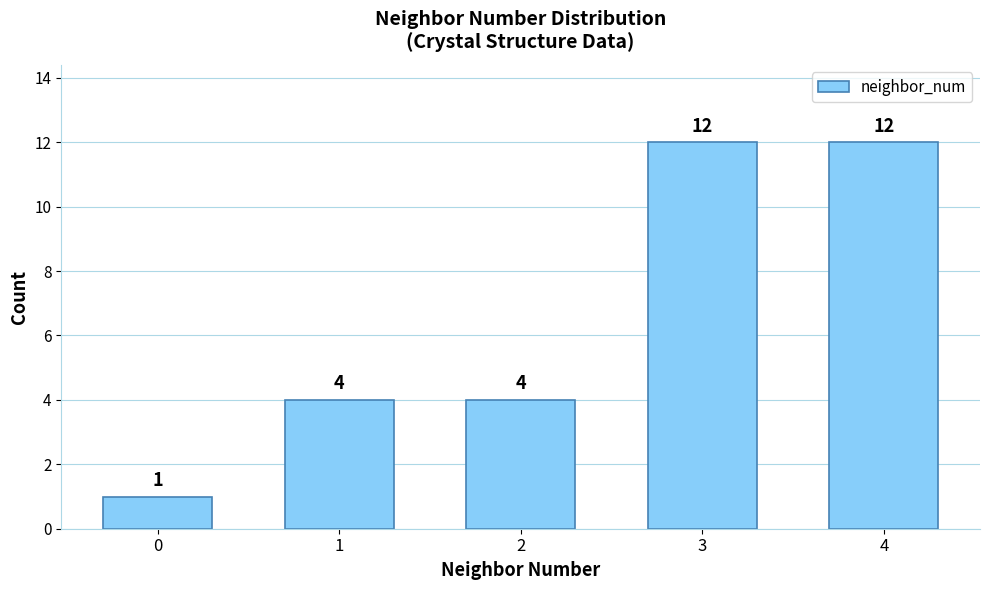

What value does the data have at 3?

12